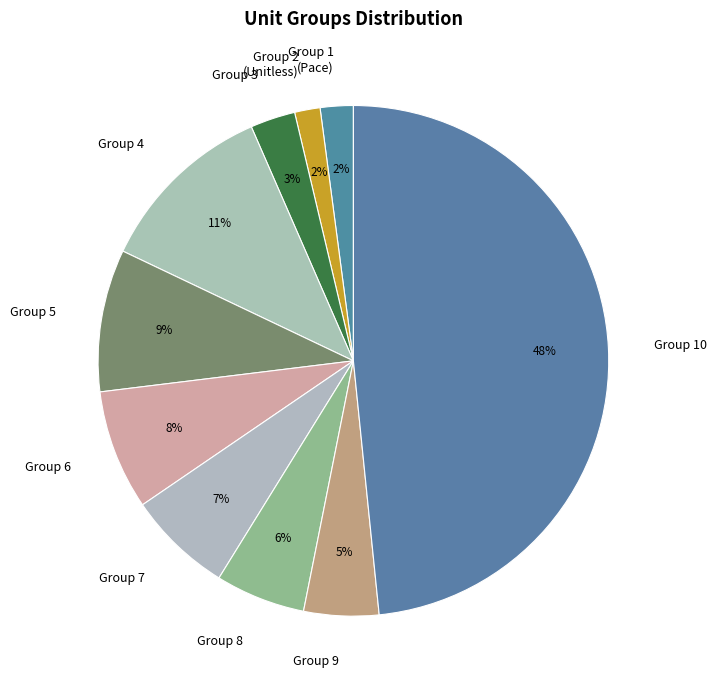

Combined, do Group 9 and Group 4 account for over 50%?

No